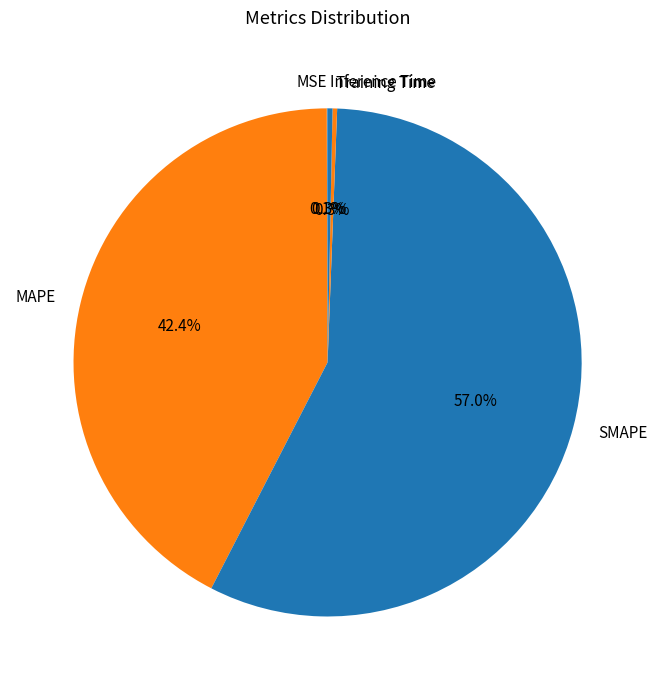

Is the sum of Inference Time and MAPE greater than half?

No